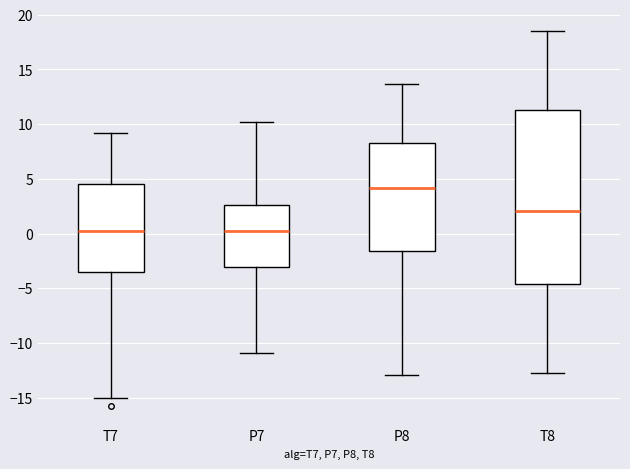

Reading left to right, read every box against the y-axis: the position of its median line, the range the box covers, and the ends of its whiskers. The values are not printed on the chart, so give them approximately, as read against the axis.

T7: median 0.5, box -3.5 to 4.5, whiskers -15.0 to 9.0
P7: median 0.0, box -3.0 to 2.5, whiskers -11.0 to 10.0
P8: median 4.0, box -1.5 to 8.5, whiskers -13.0 to 13.5
T8: median 2.0, box -4.5 to 11.5, whiskers -13.0 to 18.5